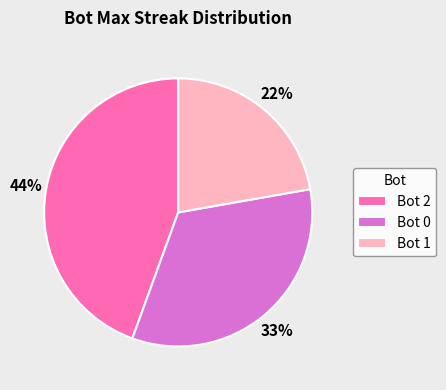

To the nearest percent, what is the average slice percentage?

33%